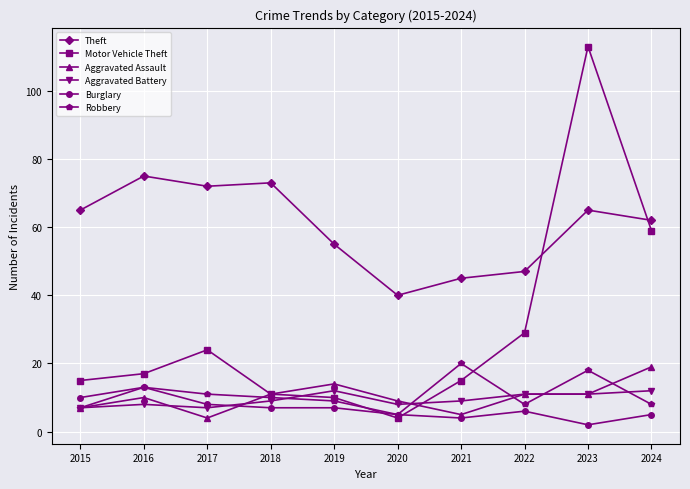

What is the difference between the second highest and minimum values in the Motor Vehicle Theft series?

55